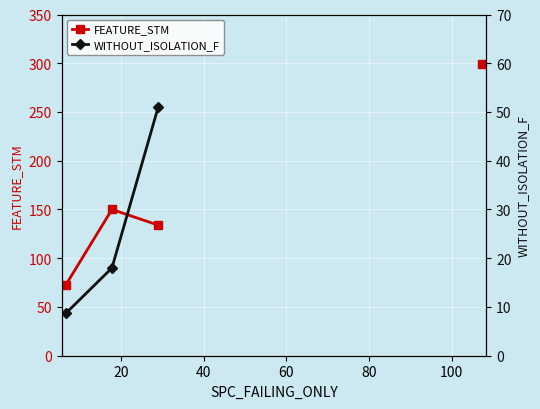

How many lines are shown in the chart?

2